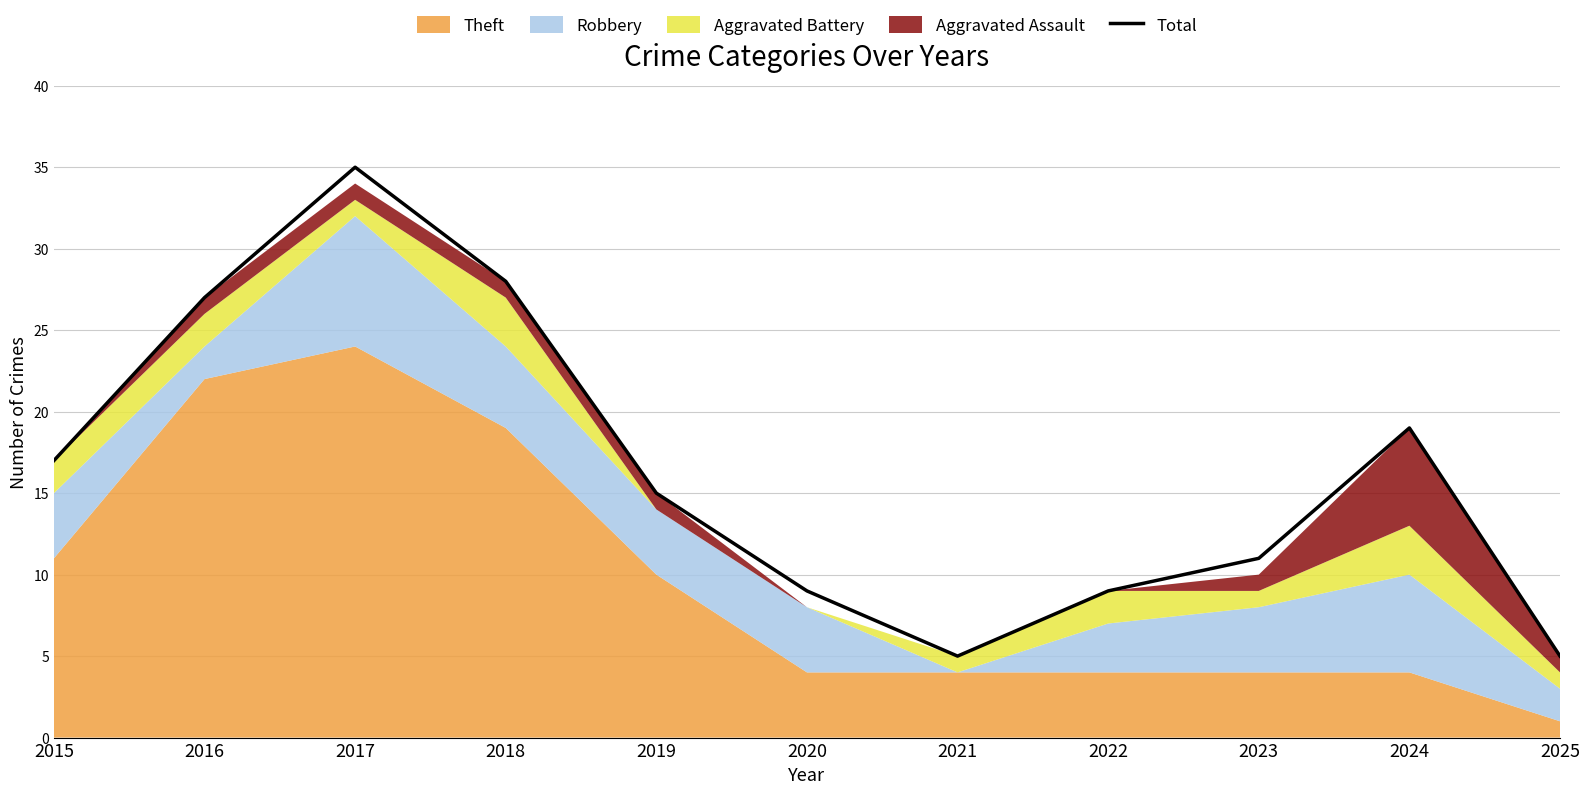

What is the maximum value shown in the chart?

35